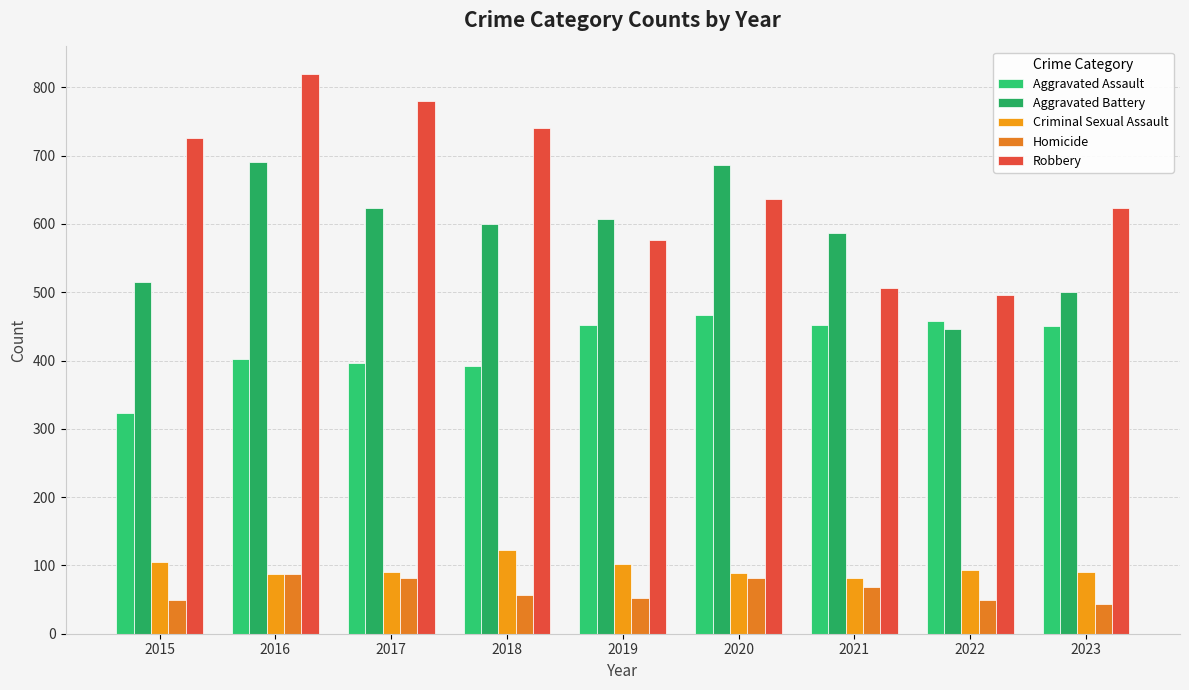

At which category is the sum across all series the highest?

2016